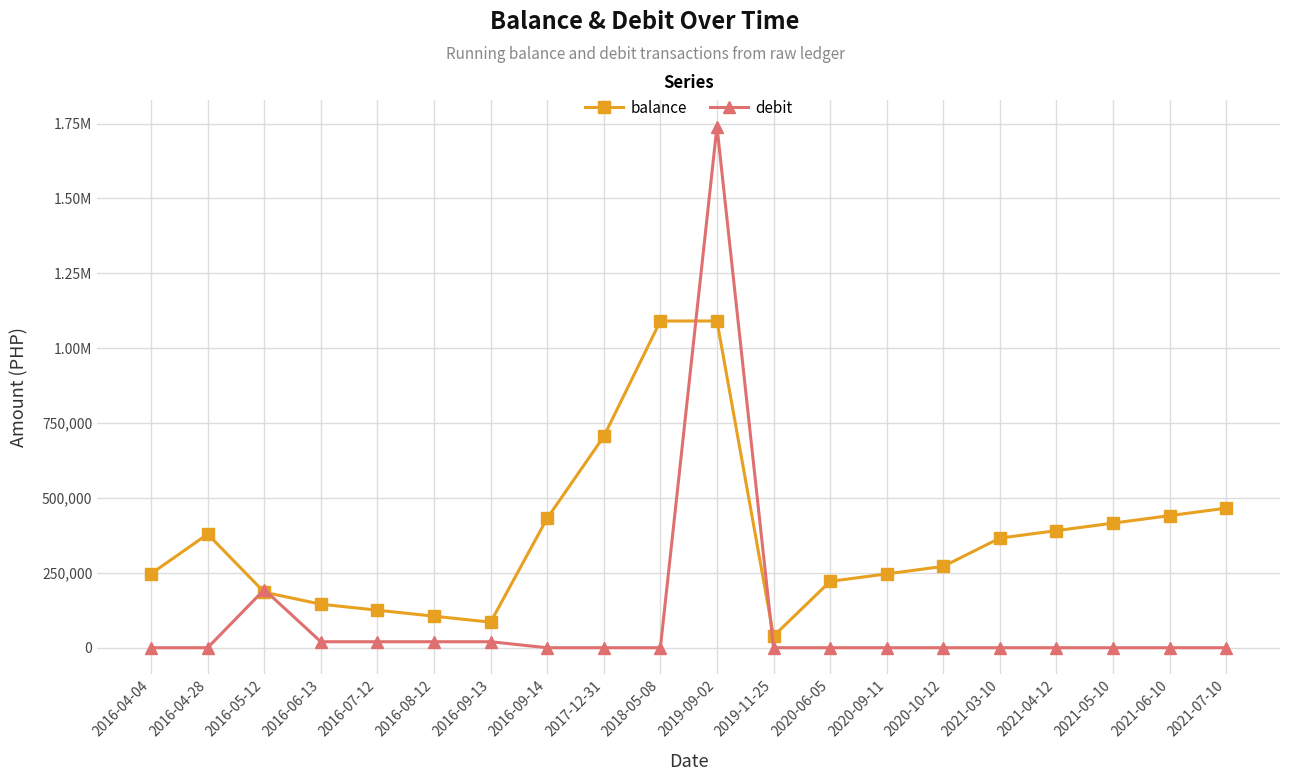

What are all the series names shown in the legend?

balance, debit